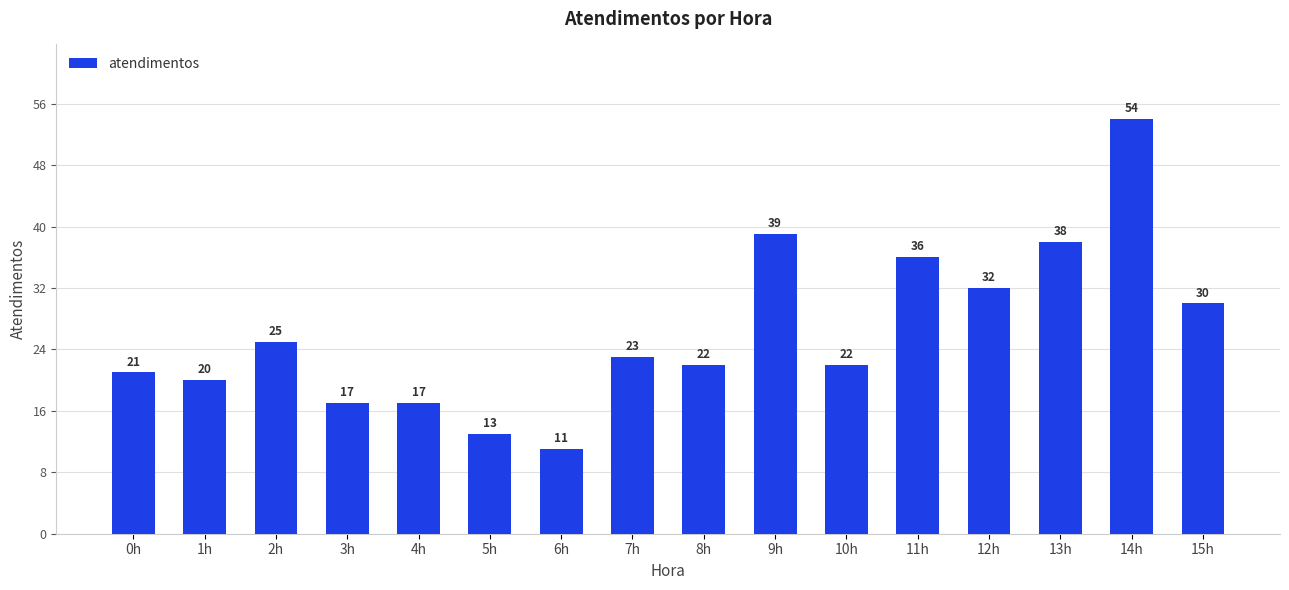

Which label corresponds to the smallest value in the chart?

6h